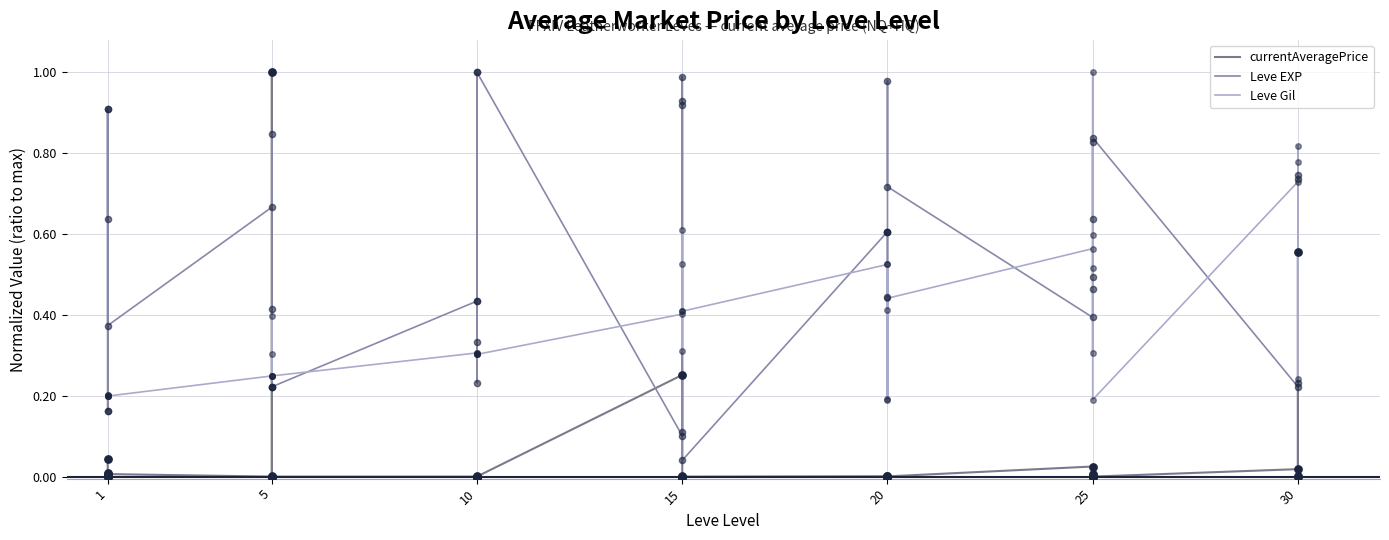

Which series has the largest total across all categories?

Leve EXP